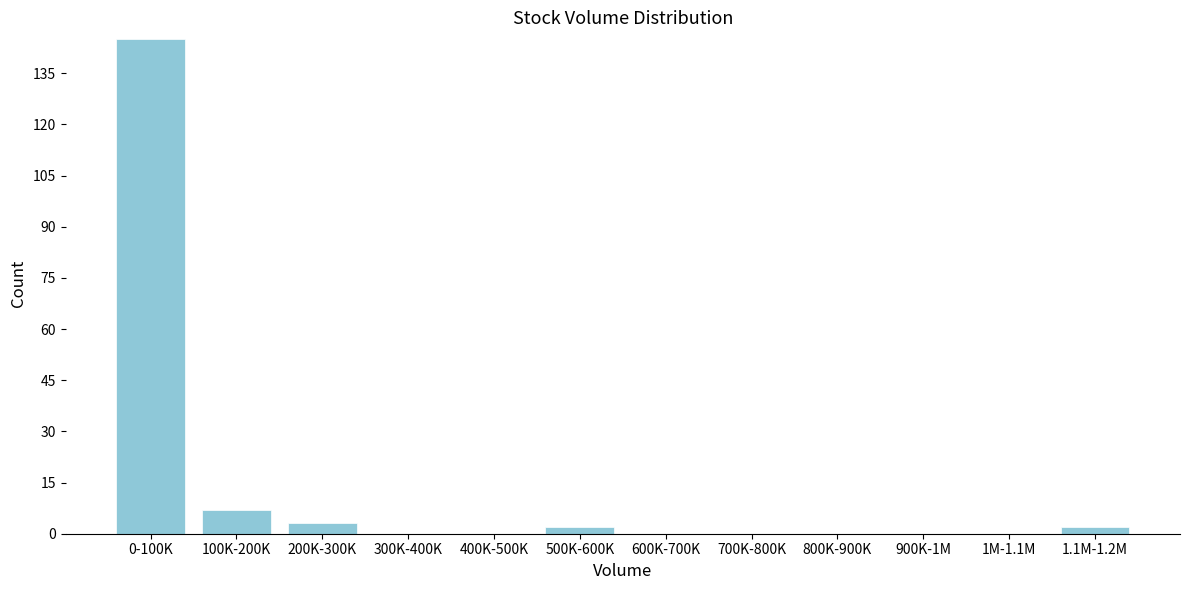

Reading left to right, what are all the values shown in this chart?

0-100K=145	100K-200K=7	200K-300K=3	300K-400K=0	400K-500K=0	500K-600K=2	600K-700K=0	700K-800K=0	800K-900K=0	900K-1M=0	1M-1.1M=0	1.1M-1.2M=2